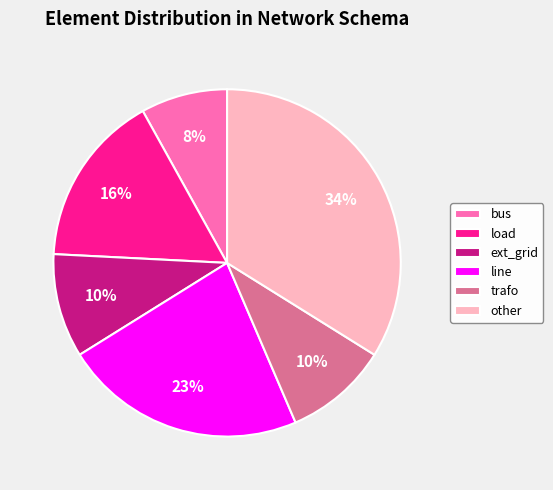

To the nearest percent, what is the average slice percentage?

17%